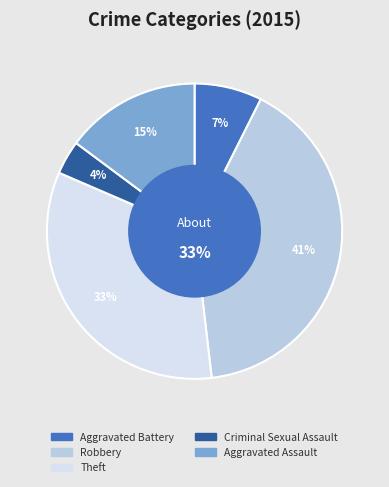

What is the ratio of the value at Aggravated Battery to the value at Theft?

0.2